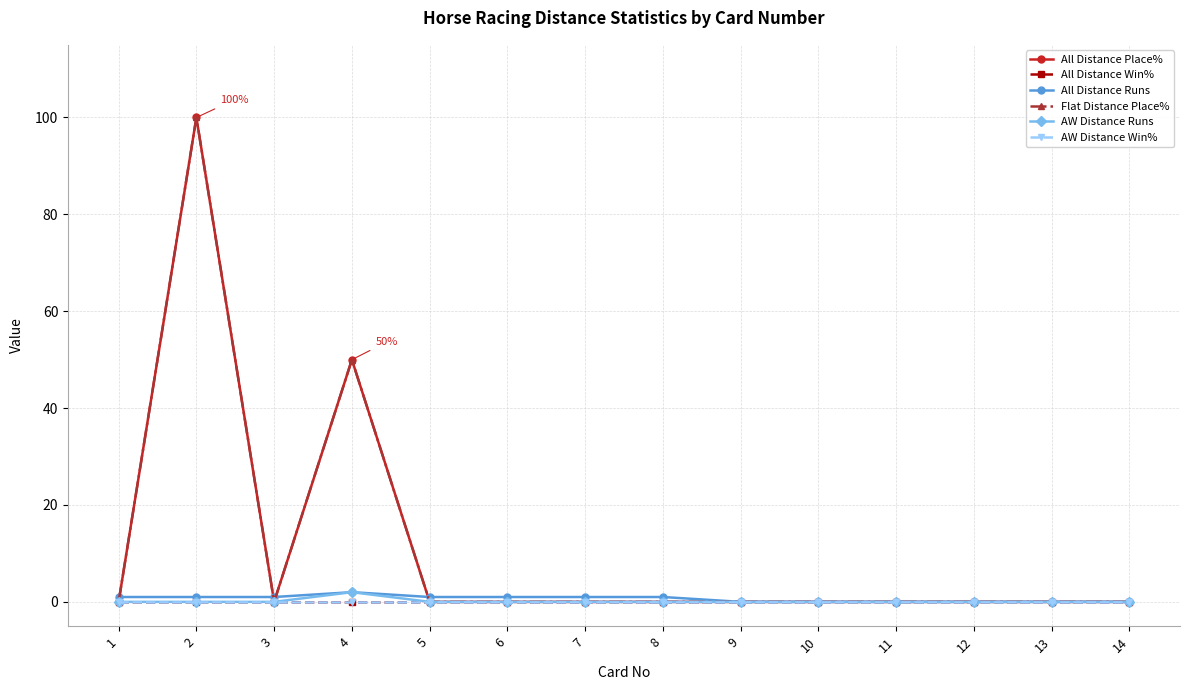

Where do All Distance Place% and All Distance Runs first cross each other?

1 and 2